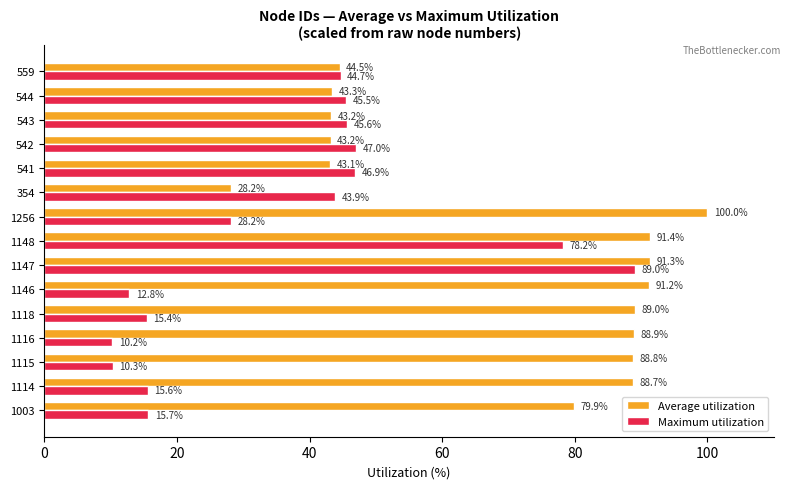

List the series in order of their overall mean, lowest first.

Maximum utilization, Average utilization